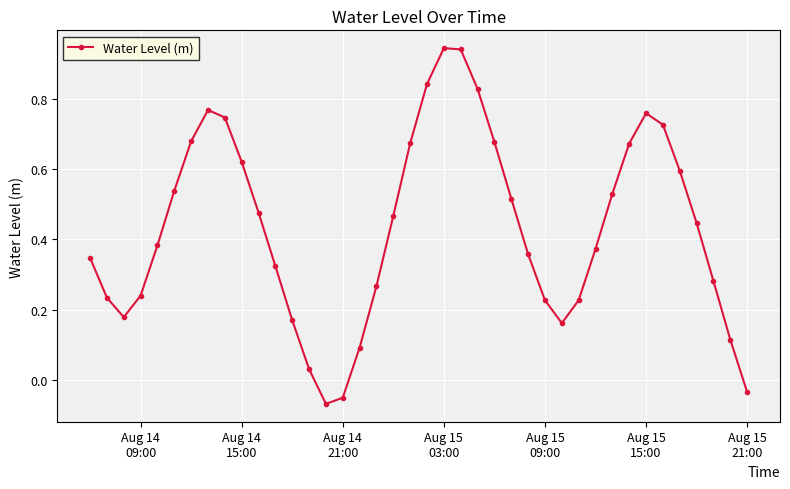

How many data points are above 0?

37